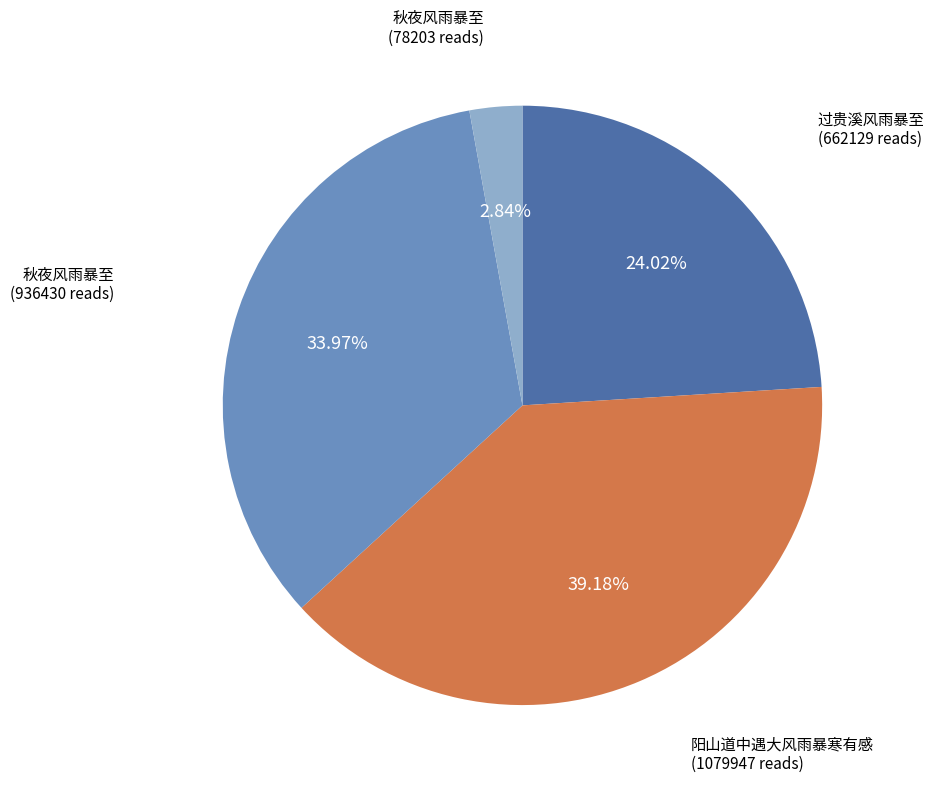

Is there a majority slice in this chart?

No